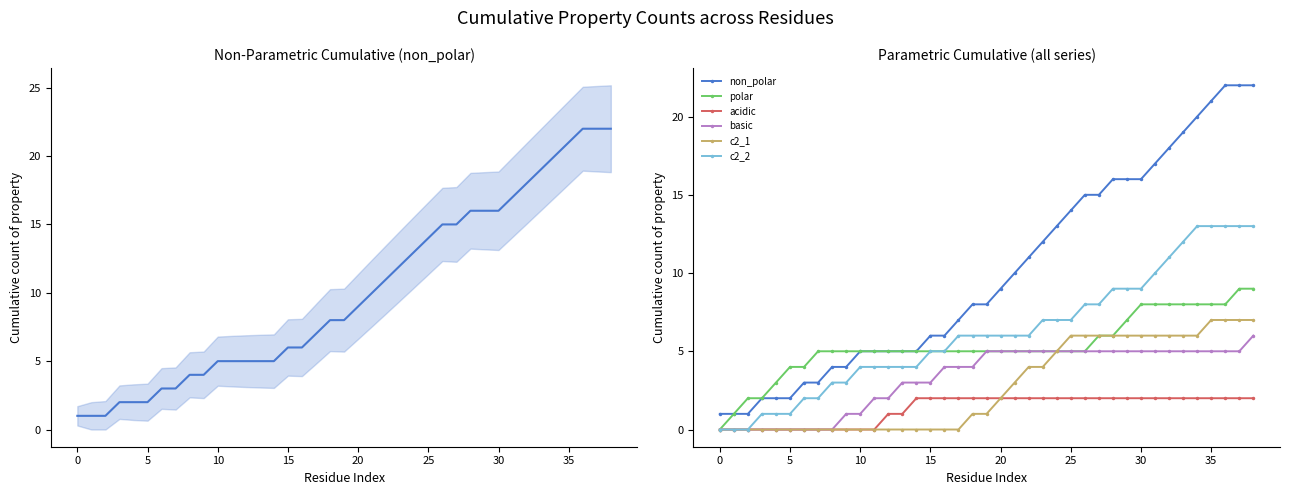

Count the acidic values in the range 0 to 2.

39